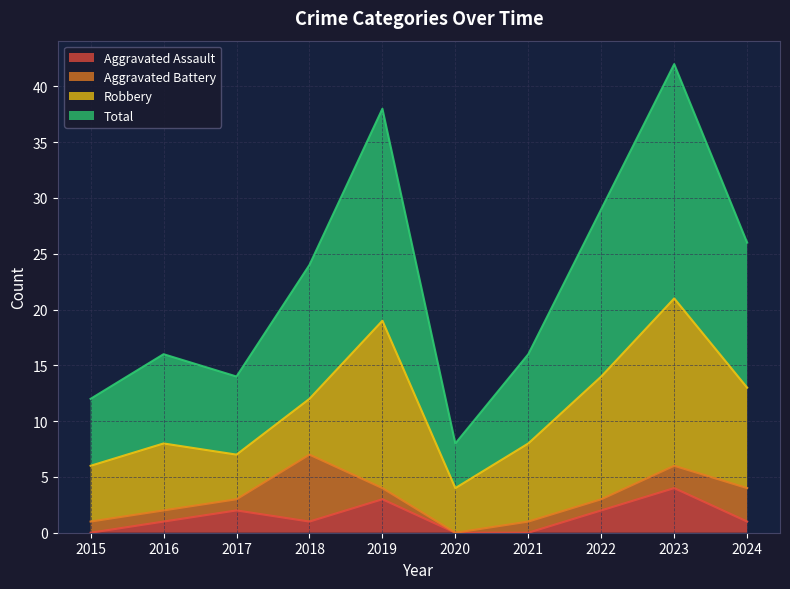

Rank the categories by Aggravated Assault value from lowest to highest.

2015, 2020, 2021, 2016, 2018, 2024, 2017, 2022, 2019, 2023